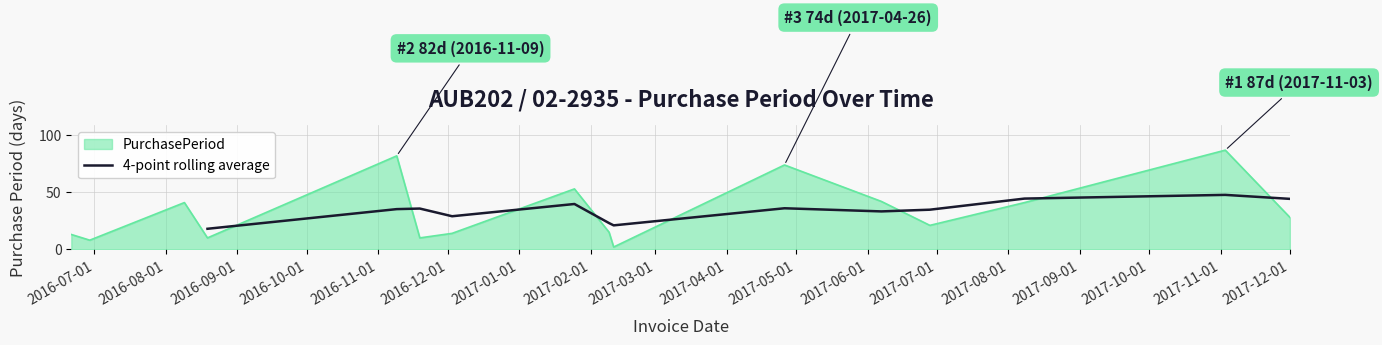

True or false: there are more than 0 points higher than both neighbors.

True